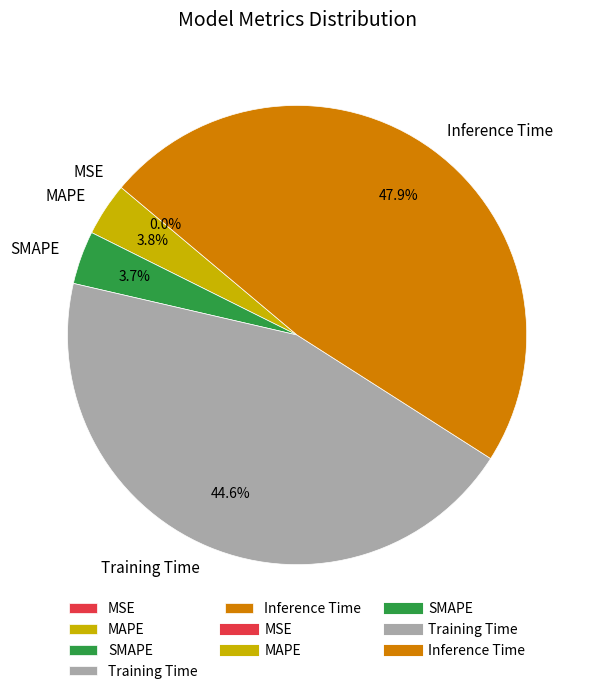

What is the largest slice in the pie chart?

Inference Time